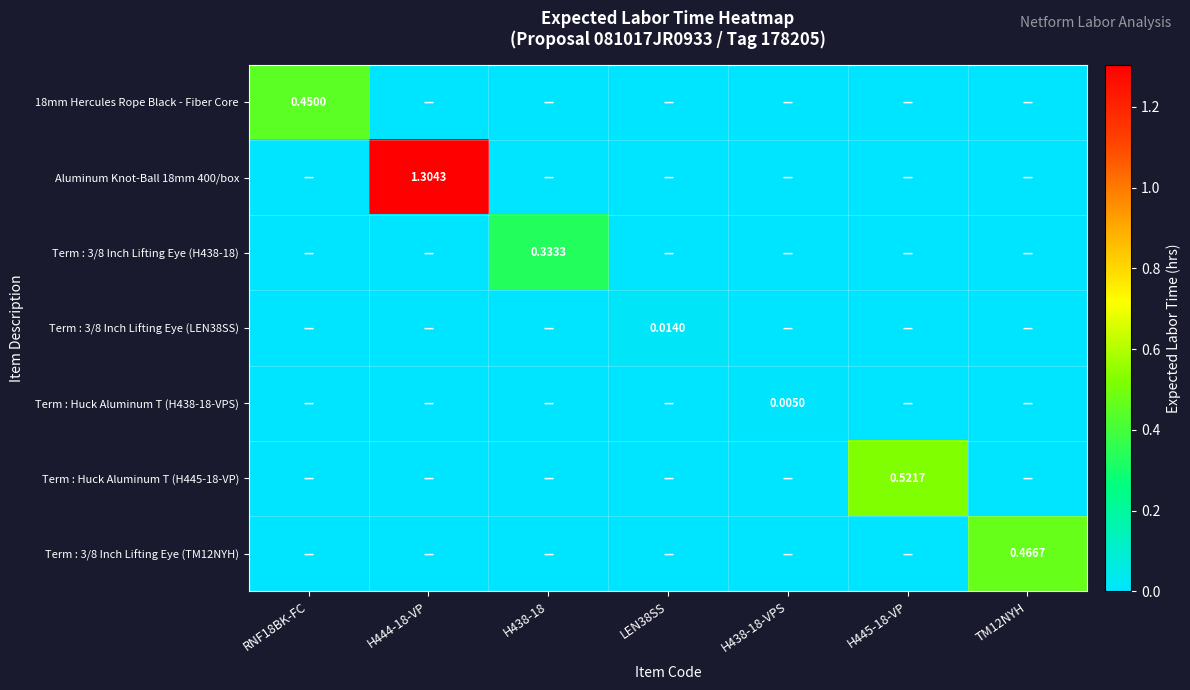

The value of Term : 3/8 Inch Lifting Eye (H438-18) at H438-18 is 0.3. True or false?

True